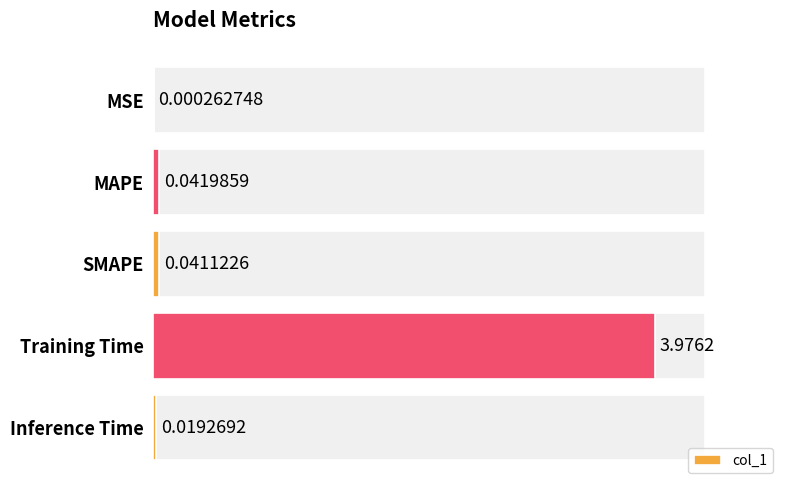

What is the average value?

0.8